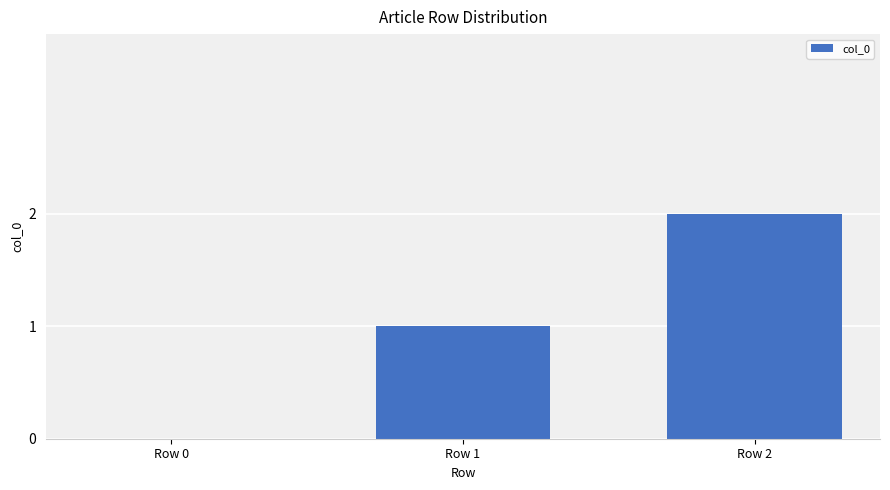

How many distinct data groups are displayed?

1